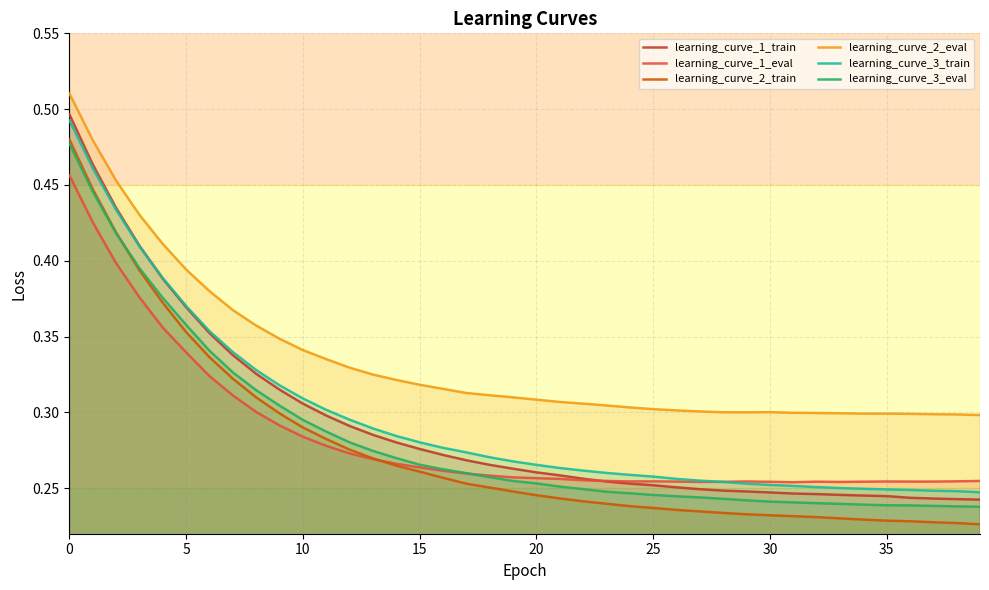

How many lines are shown in the chart?

6